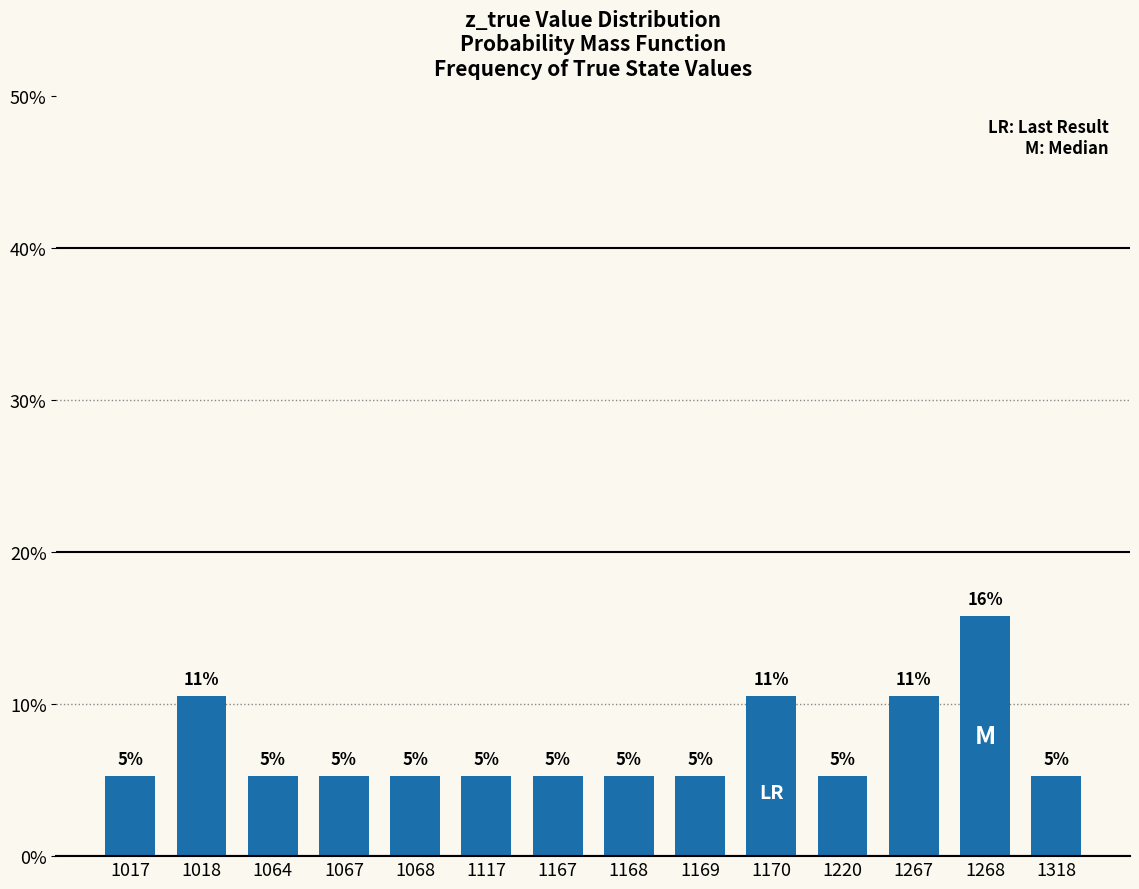

How many values are between 0 and 1?

14